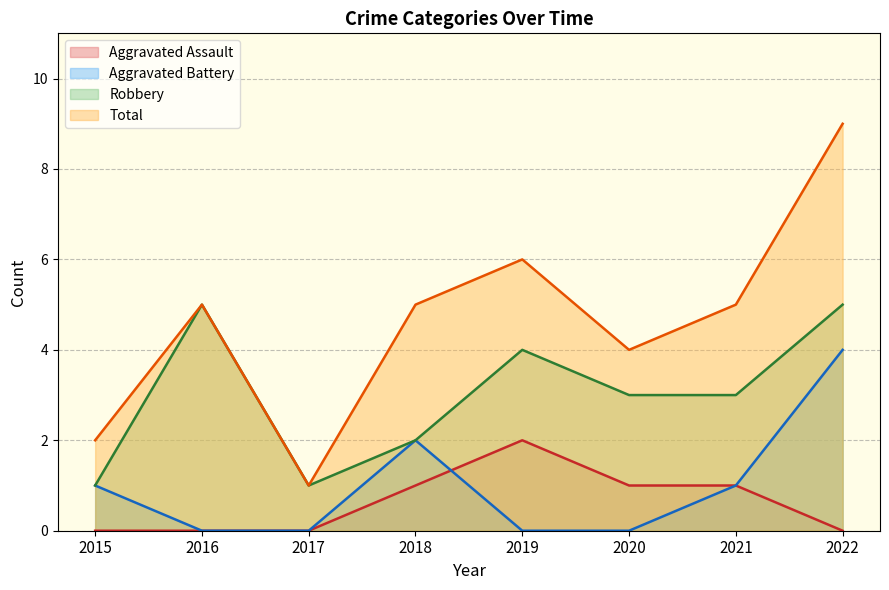

Between 2016 and 2015, which is larger?

2016